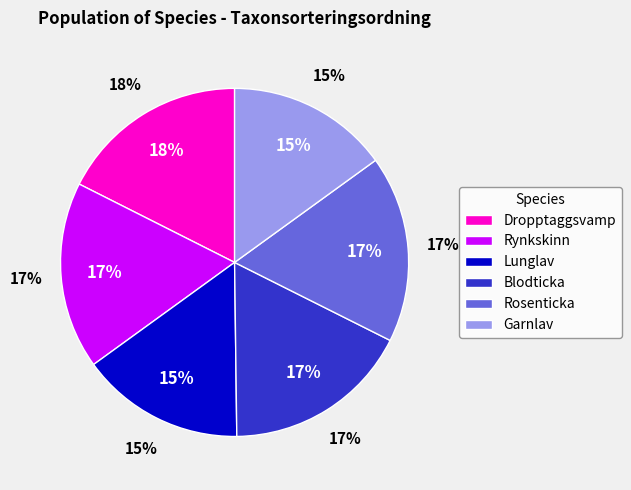

What portion of the pie excludes Rynkskinn?

82.6%